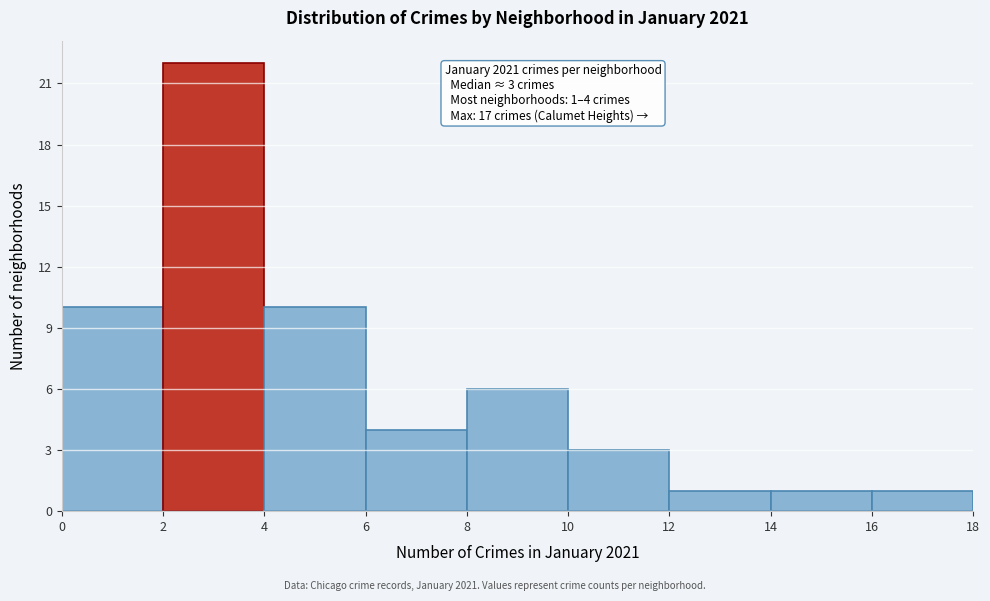

Which range on the x-axis has the tallest bar?

2 to 4